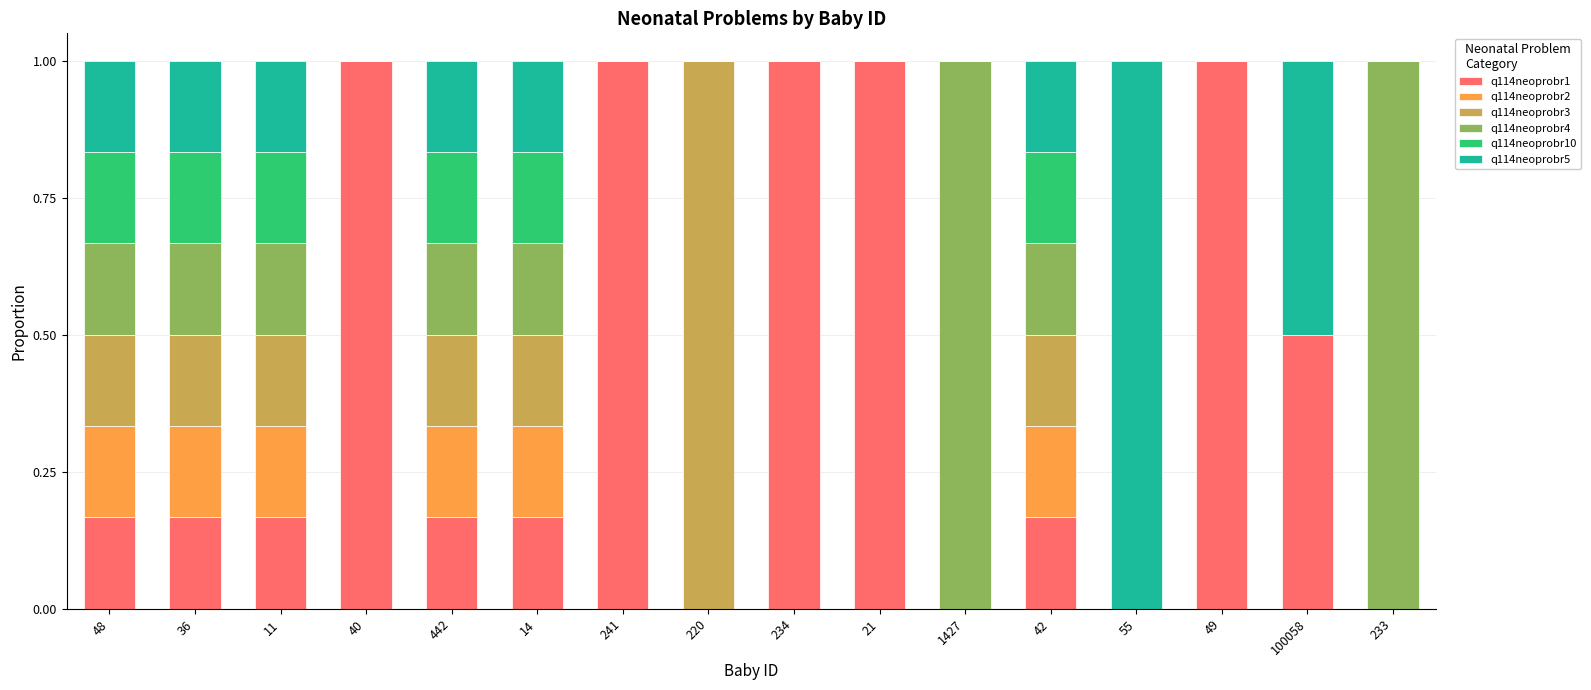

What is the sum of all q114neoprobr1 values?

6.5